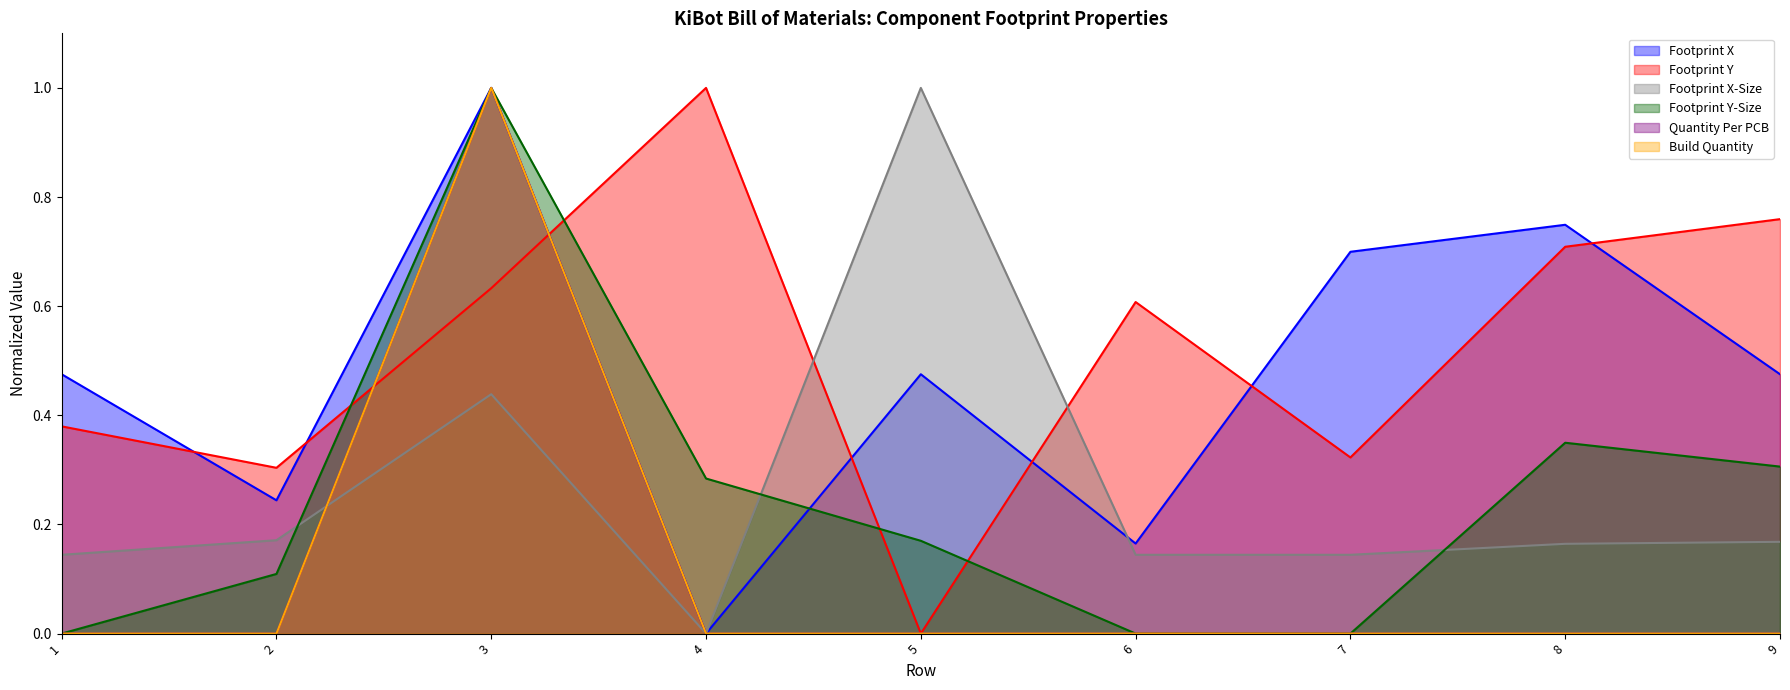

How many values in the Build Quantity series exceed 0?

1